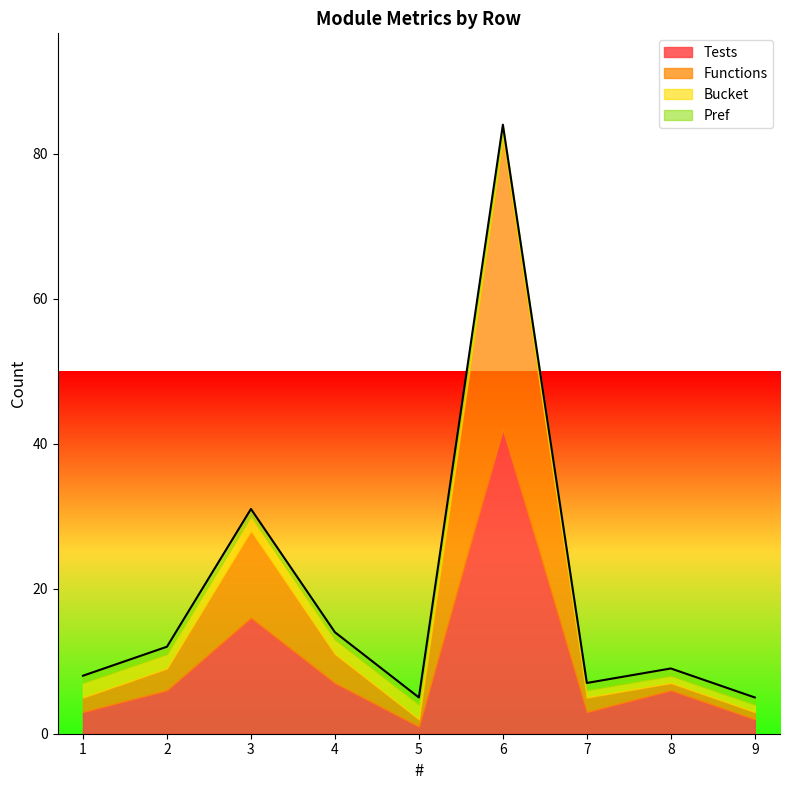

Rank the categories by Functions value from lowest to highest.

5, 8, 9, 1, 7, 2, 4, 3, 6